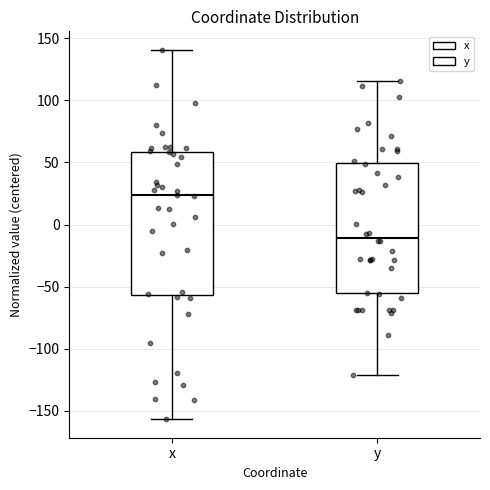

Which box is the tallest, from its lower edge to its upper edge?

x